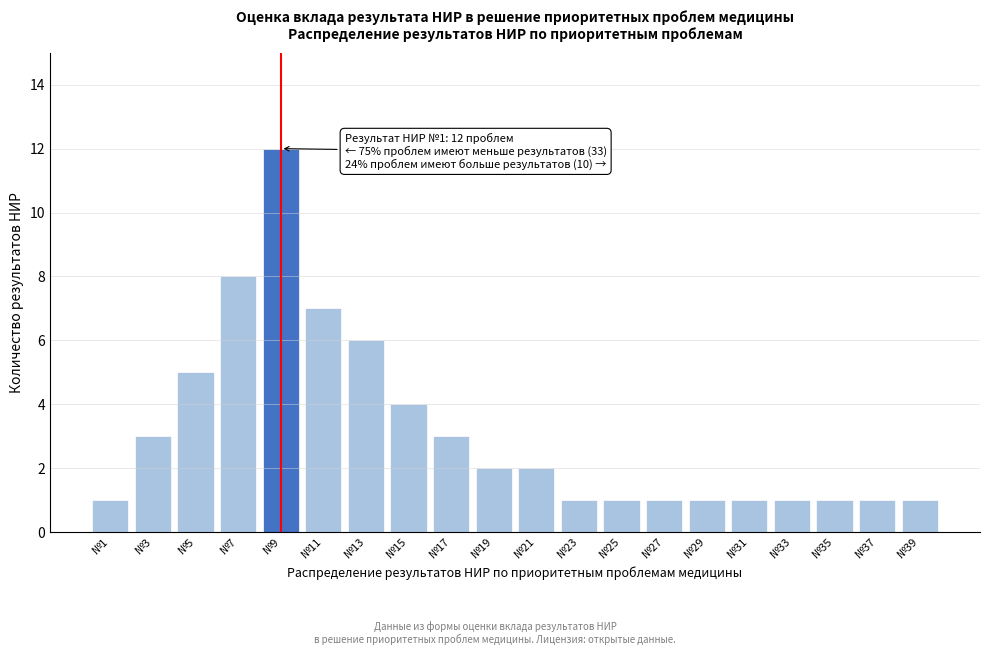

Reading left to right, list all the values displayed in this chart.

1	3	5	8	12	7	6	4	3	2	2	1	1	1	1	1	1	1	1	1